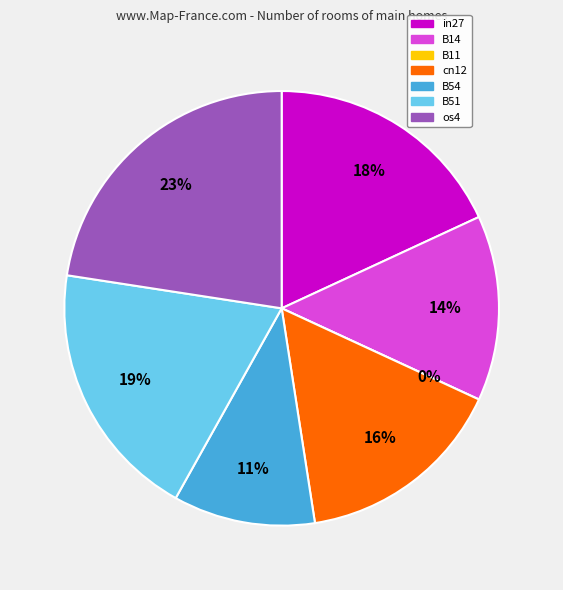

True or false: in27 accounts for 18% of the total.

True